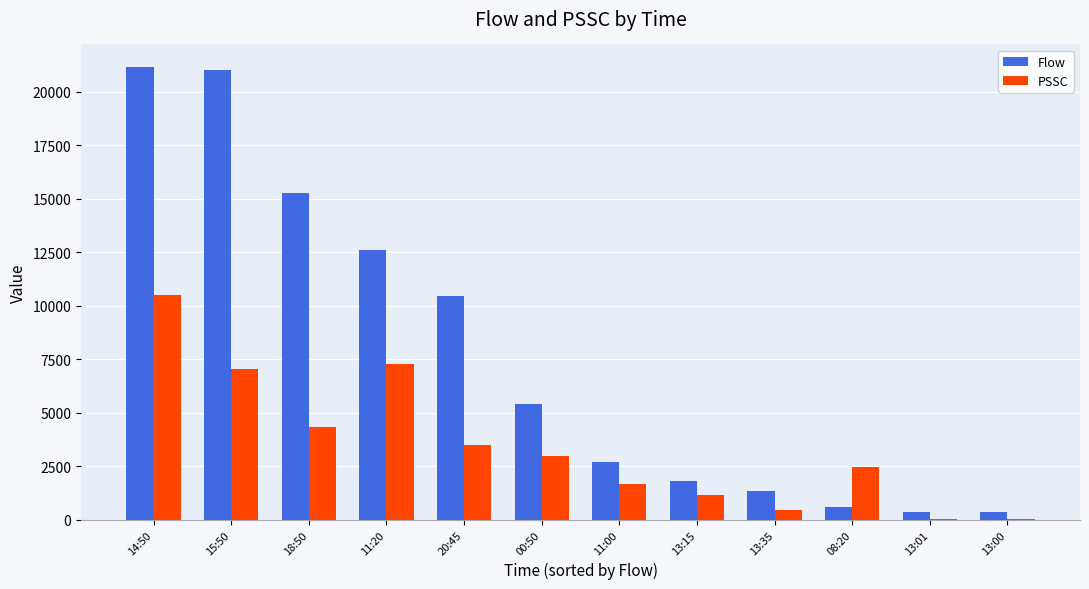

Is it true that Flow equals 2680 at 11:00?

True